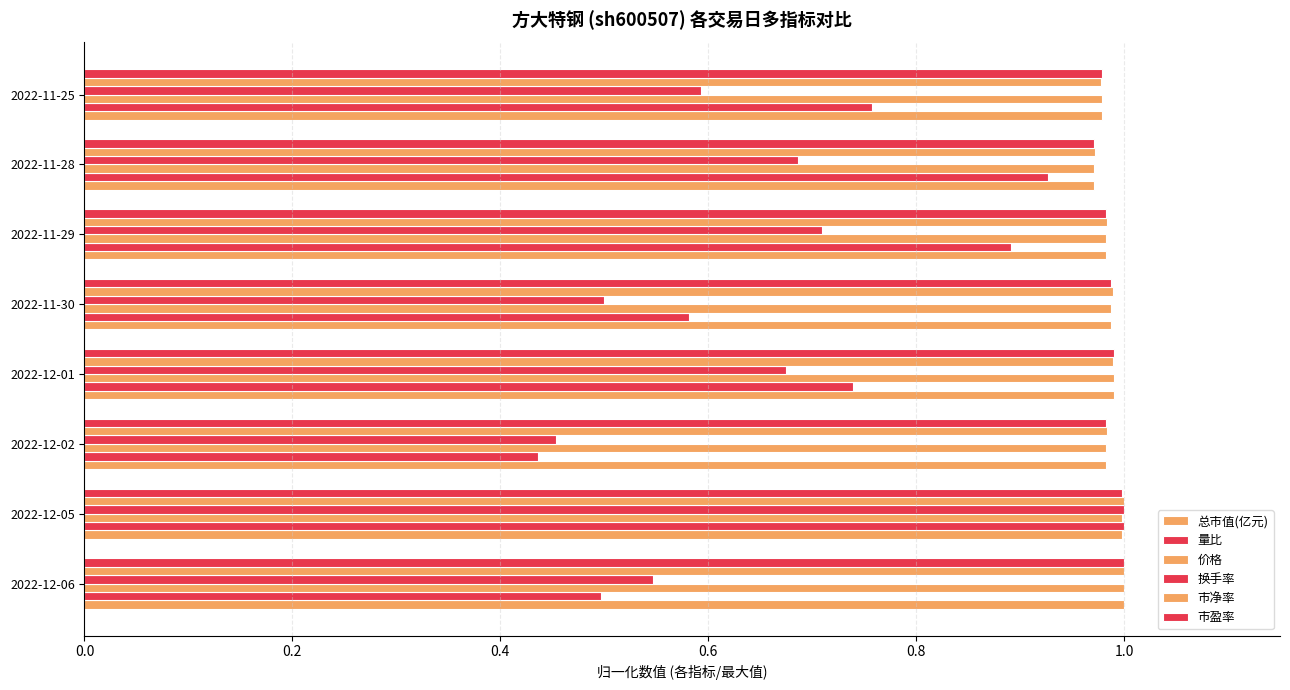

Rank the series by their maximum value, from lowest to highest.

总市值(亿元), 量比, 价格, 换手率, 市净率, 市盈率